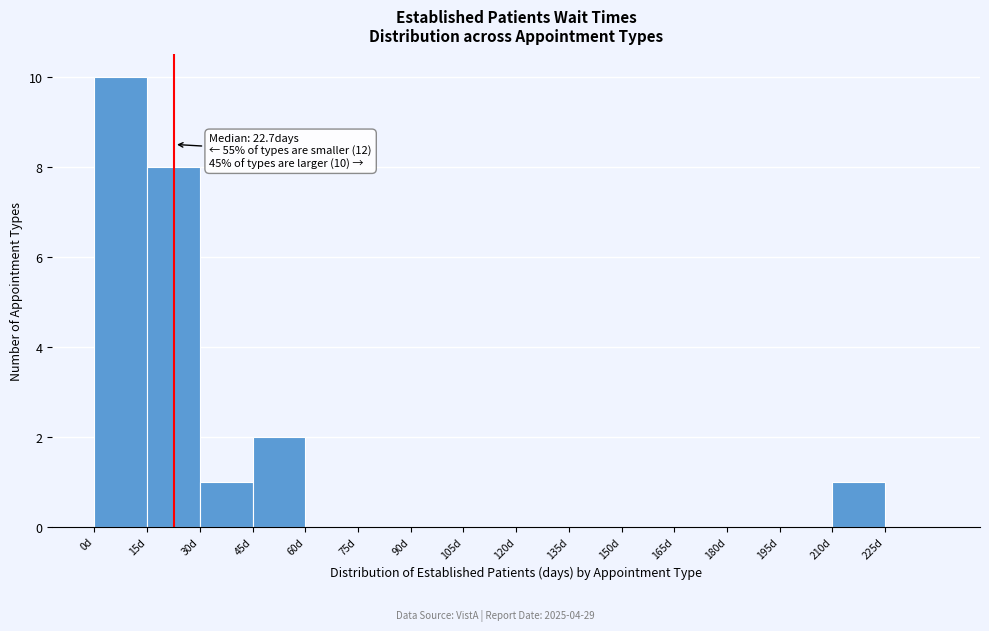

Which range on the x-axis has the tallest bar?

0 to 15